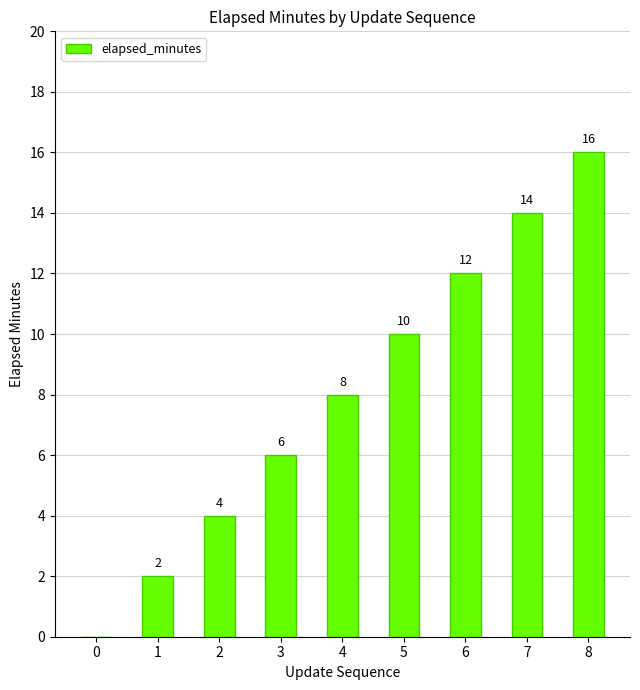

How many categories are shown in the chart?

9